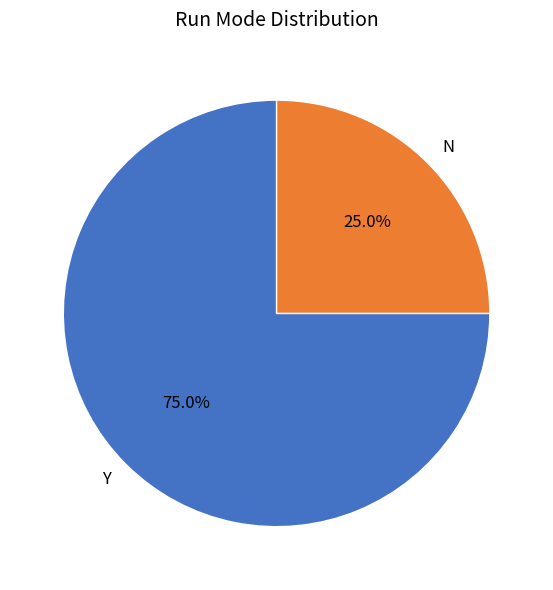

To the nearest percent, what is the combined percentage of Y and N?

100%